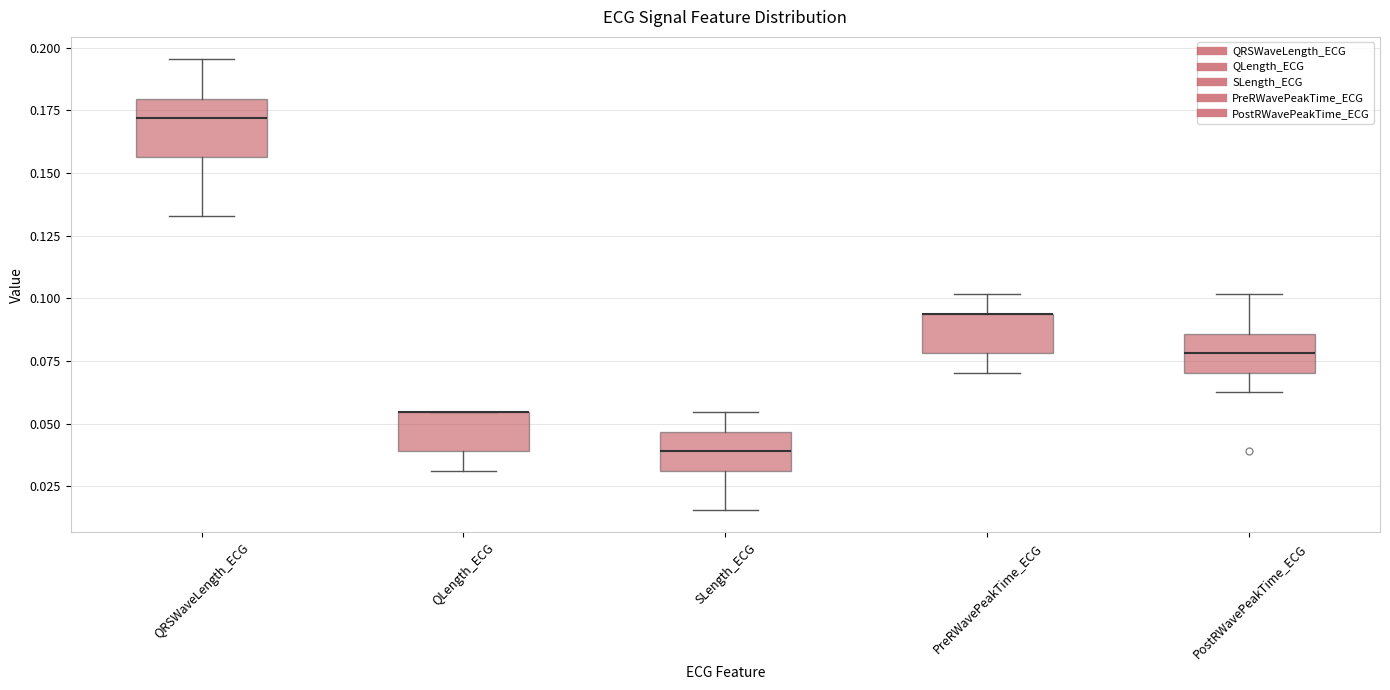

Reading left to right, transcribe this box plot: for each box, give where its median line is, the range the box spans, and where its two whiskers end, as read against the y-axis. The values are not printed on the chart, so give them approximately, as read against the axis.

QRSWaveLength_ECG: median 0.170, box 0.155 to 0.180, whiskers 0.135 to 0.195
QLength_ECG: median 0.055 (drawn on the box's upper edge), box 0.040 to 0.055, whiskers 0.030 to 0.055
SLength_ECG: median 0.040, box 0.030 to 0.045, whiskers 0.015 to 0.055
PreRWavePeakTime_ECG: median 0.095 (drawn on the box's upper edge), box 0.080 to 0.095, whiskers 0.070 to 0.100
PostRWavePeakTime_ECG: median 0.080, box 0.070 to 0.085, whiskers 0.065 to 0.100